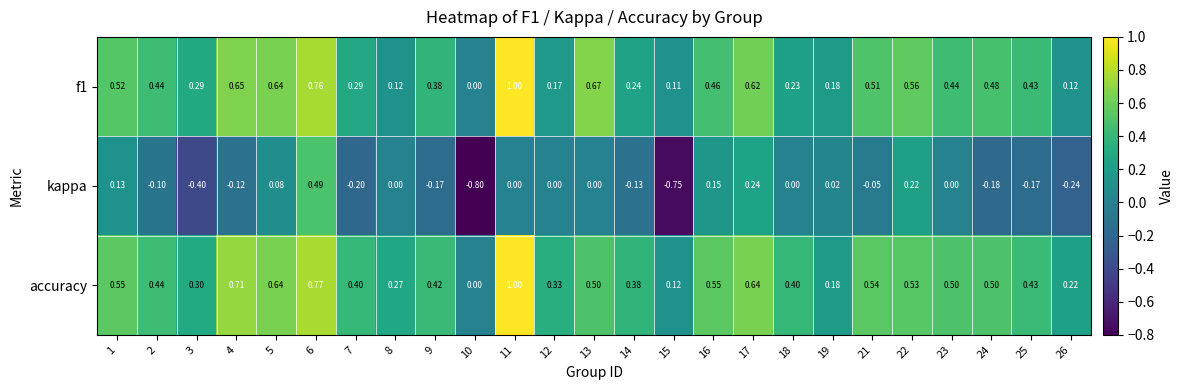

Which series has the largest total across all categories?

accuracy